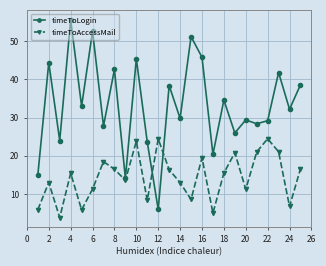

True or false: timeToAccessMail has more than 2 points higher than both neighbors.

True